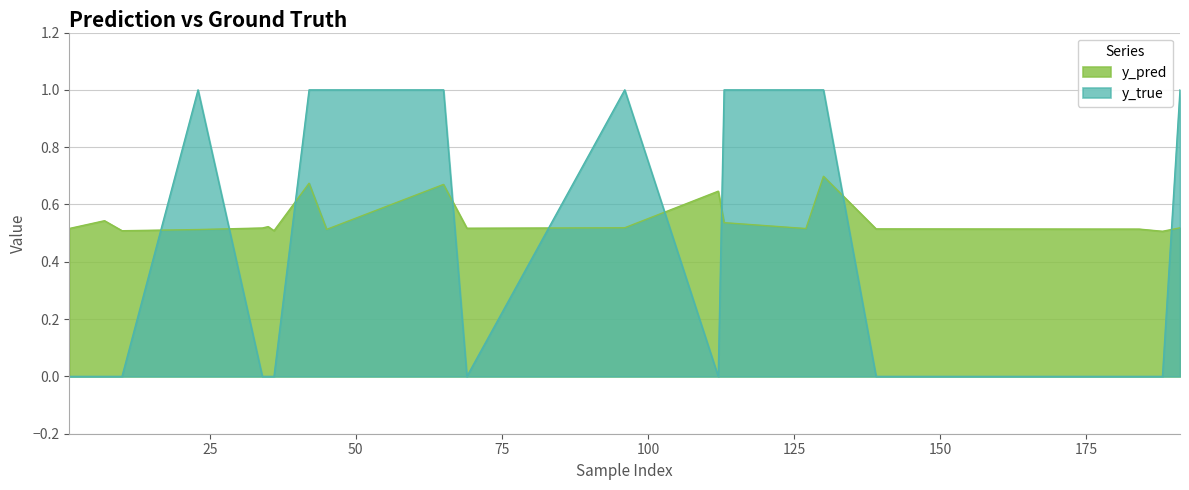

What is the difference between the highest and lowest values at 96?

0.5